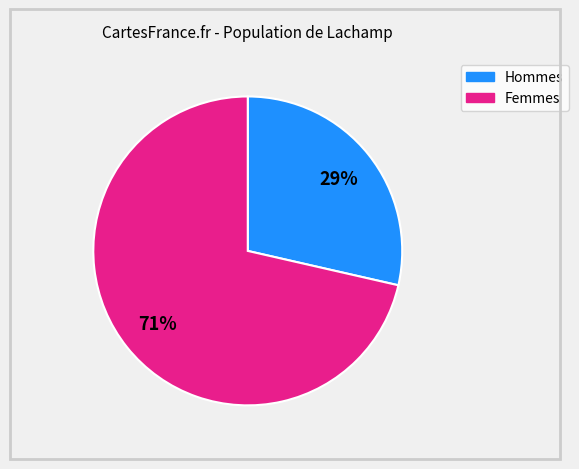

To the nearest percent, what is the average slice percentage?

50%